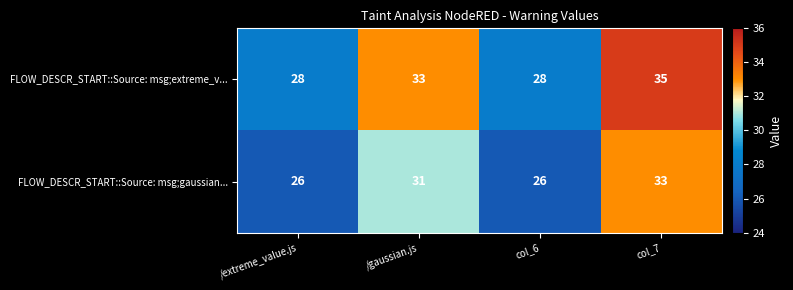

Rank the series by their average value, from lowest to highest.

FLOW_DESCR_START::Source: msg;gaussian..., FLOW_DESCR_START::Source: msg;extreme_v...